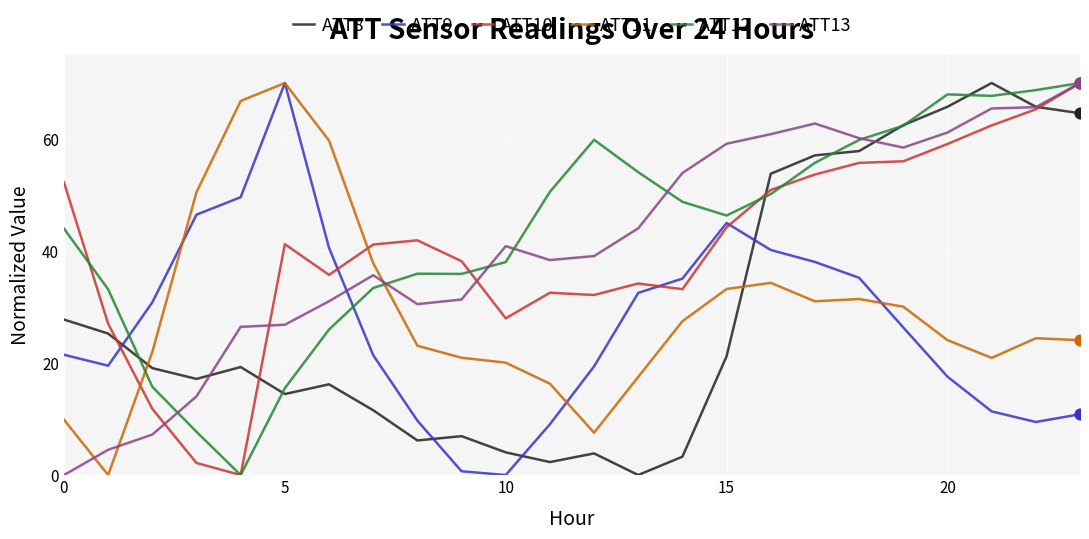

True or false: ATT8 and ATT9 intersect in this chart.

True